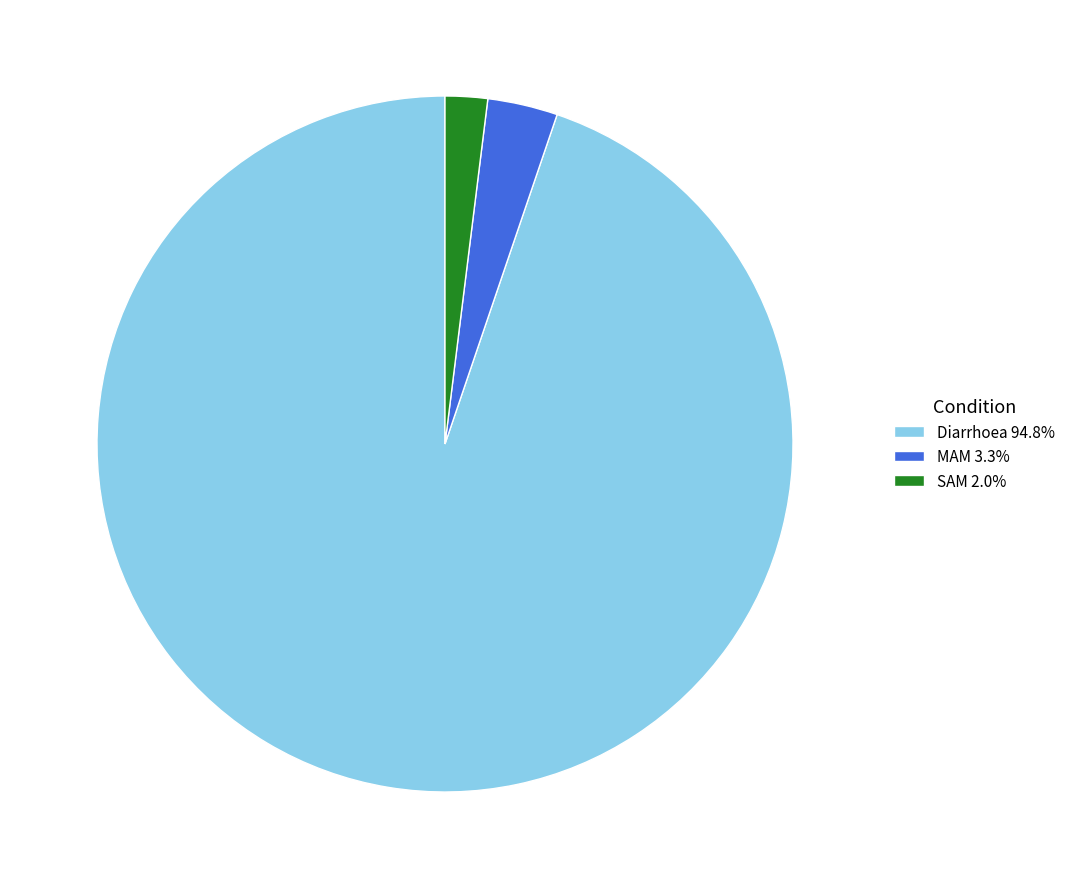

Which category accounts for the majority?

Diarrhoea